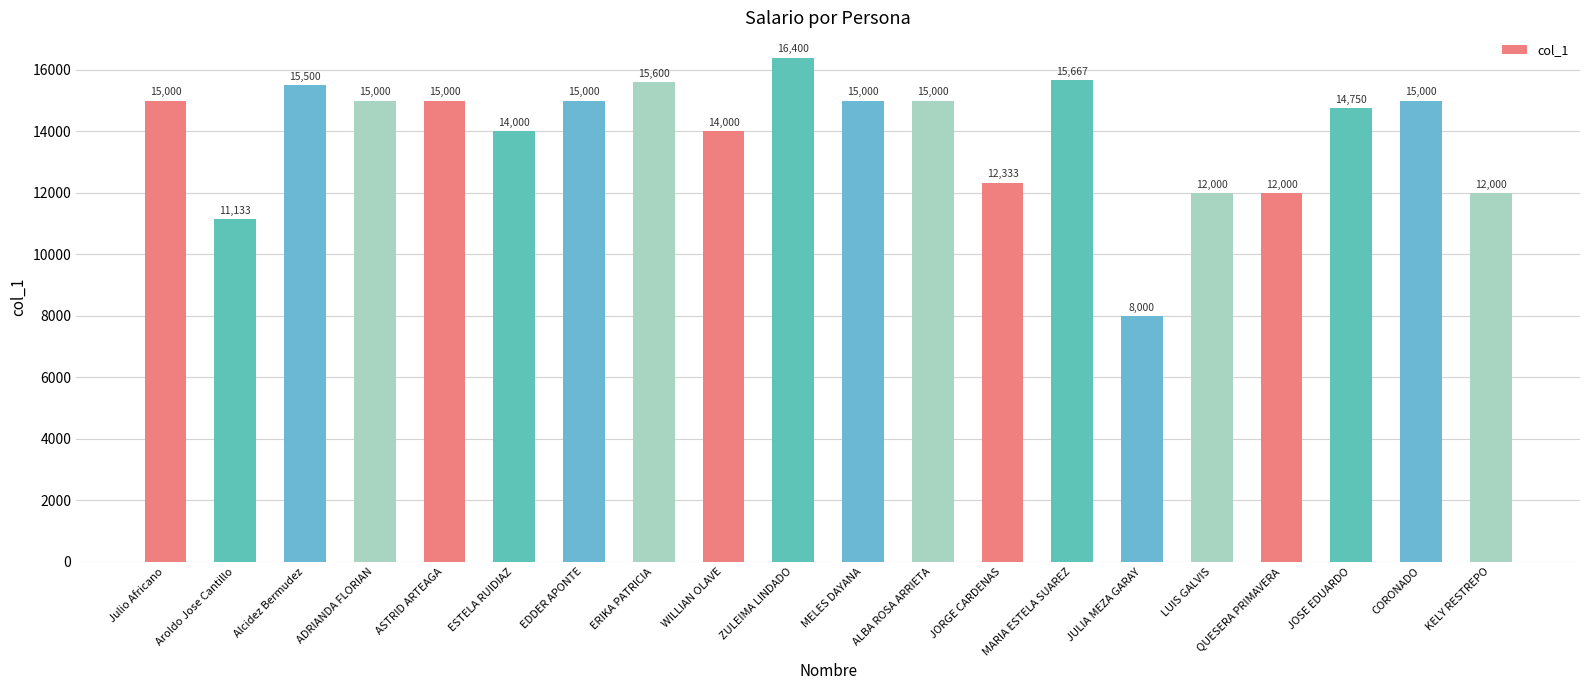

What is the difference between the values at Julio Africano and KELY RESTREPO?

3000.0